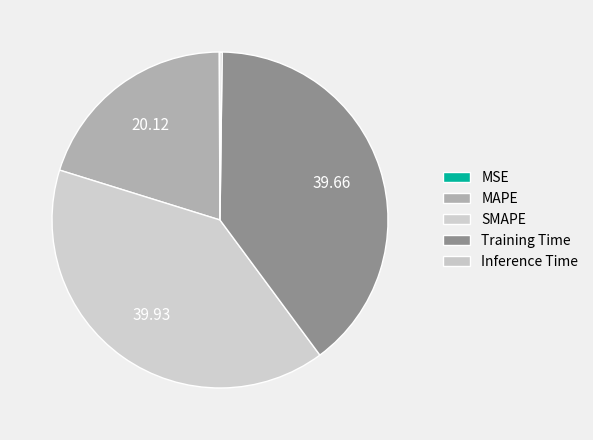

Combined, do SMAPE and Inference Time account for over 50%?

No